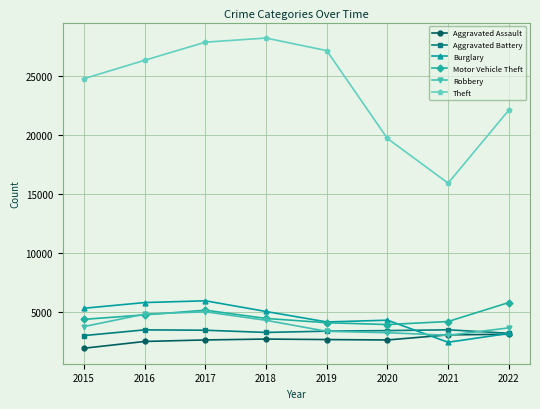

True or false: Motor Vehicle Theft has a value of 4402 at 2015.

True